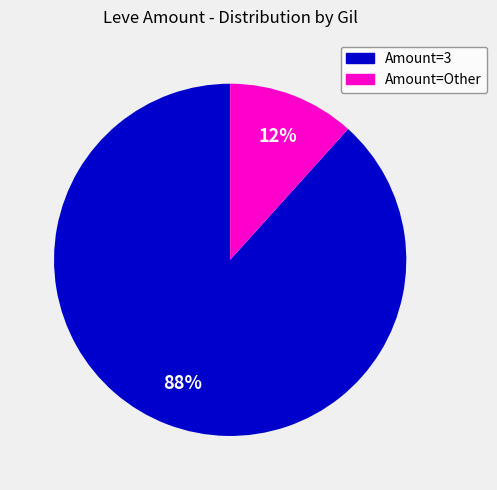

Is there any slice that represents more than half of the pie?

Yes